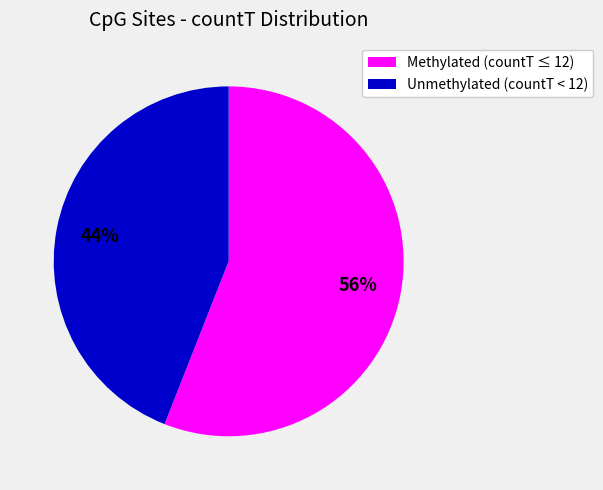

How many segments does this pie chart have?

2